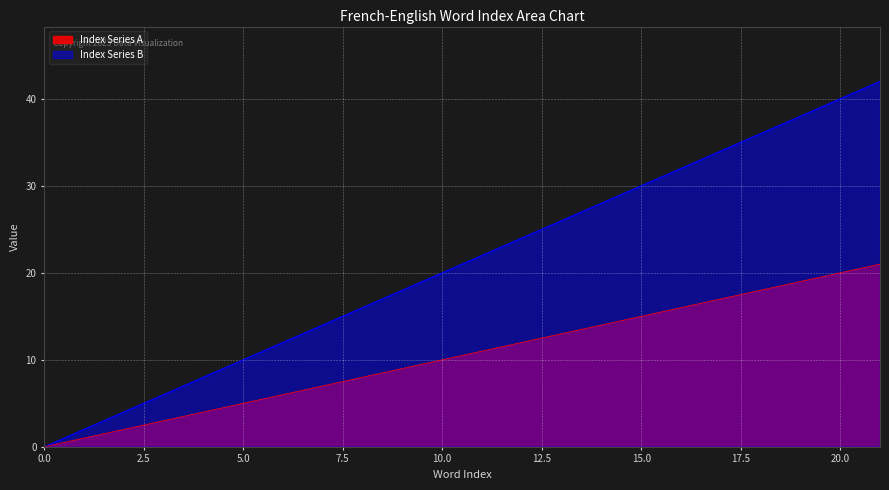

True or false: Index Series B and Index Series A intersect in this chart.

False